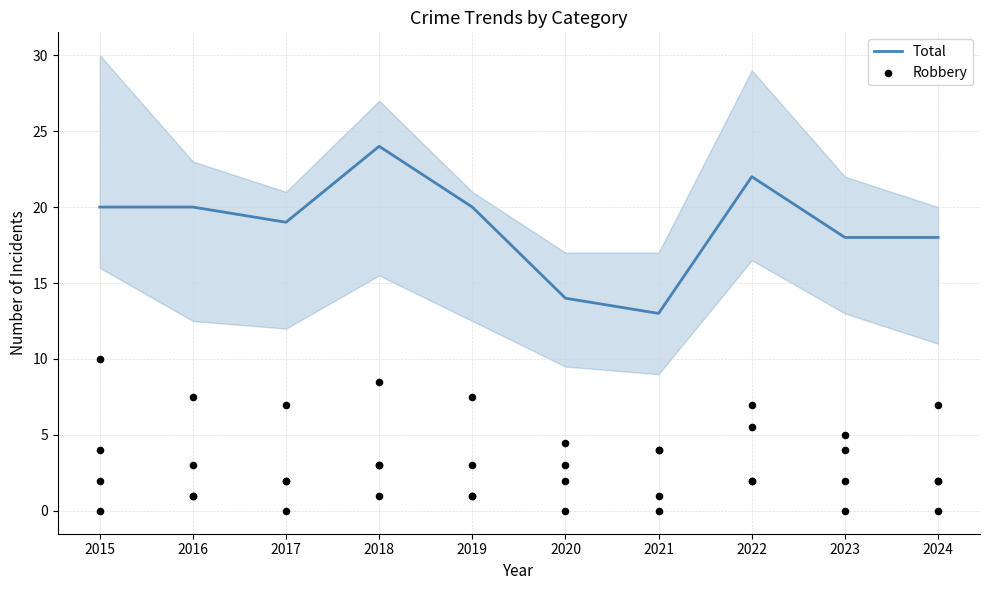

What is the total value across all series at 2023?

22